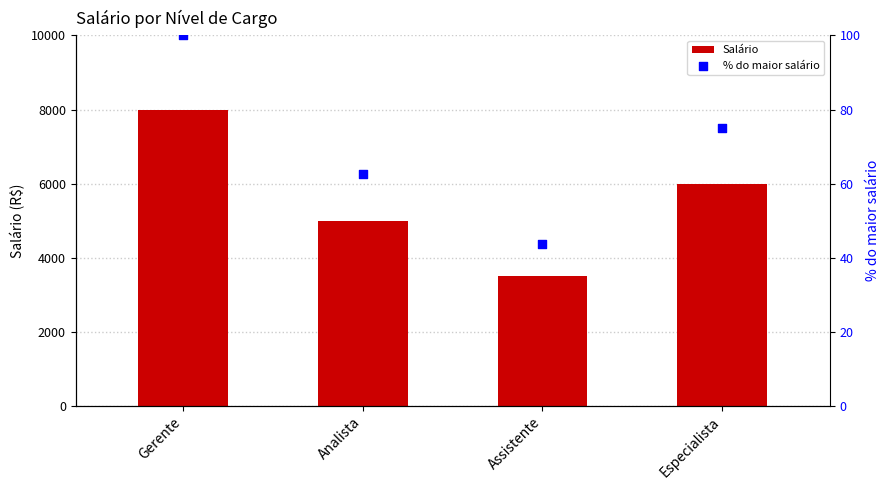

What are all the series names shown in the legend?

Salário, % do maior salário